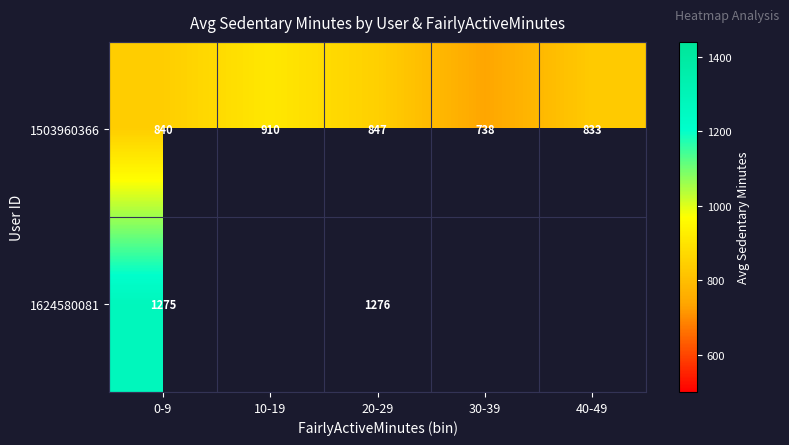

At which category is the sum across all series the highest?

20-29